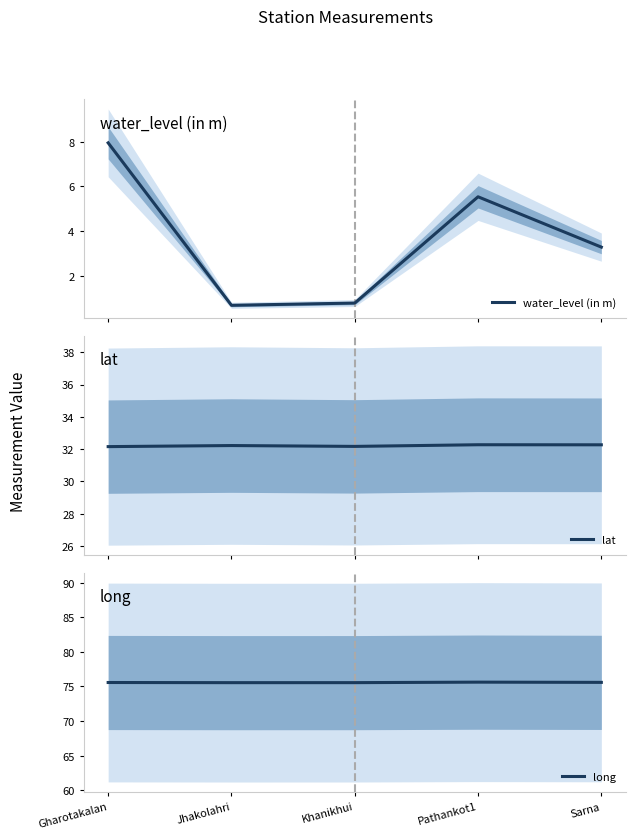

What is the maximum value shown in the chart?

75.6